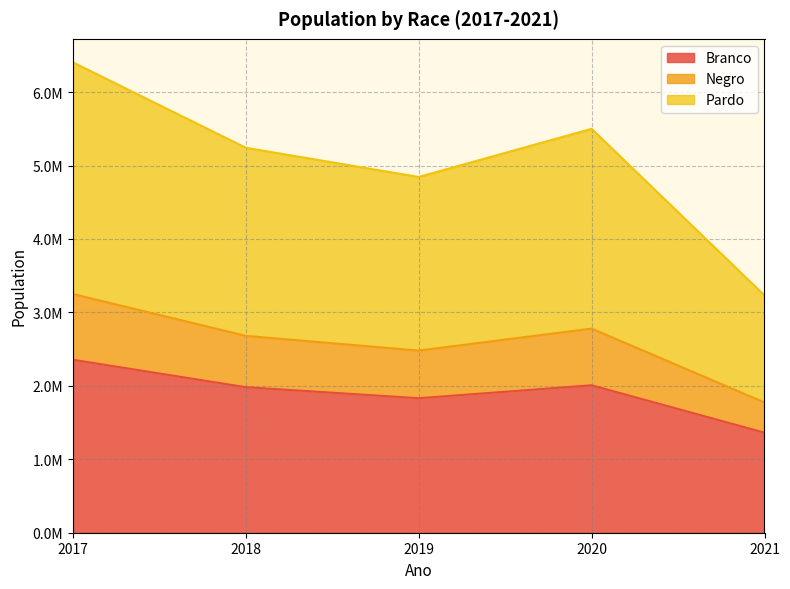

Does the chart have visible grid lines?

Yes